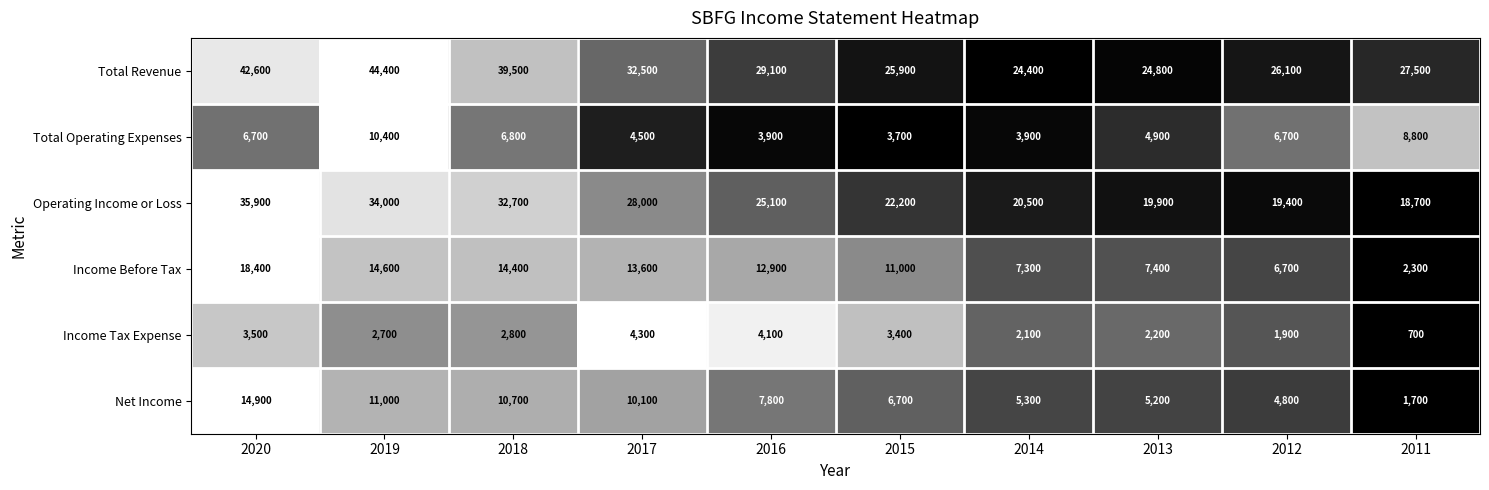

What is the spread (max minus min) of values at 2019?

41700